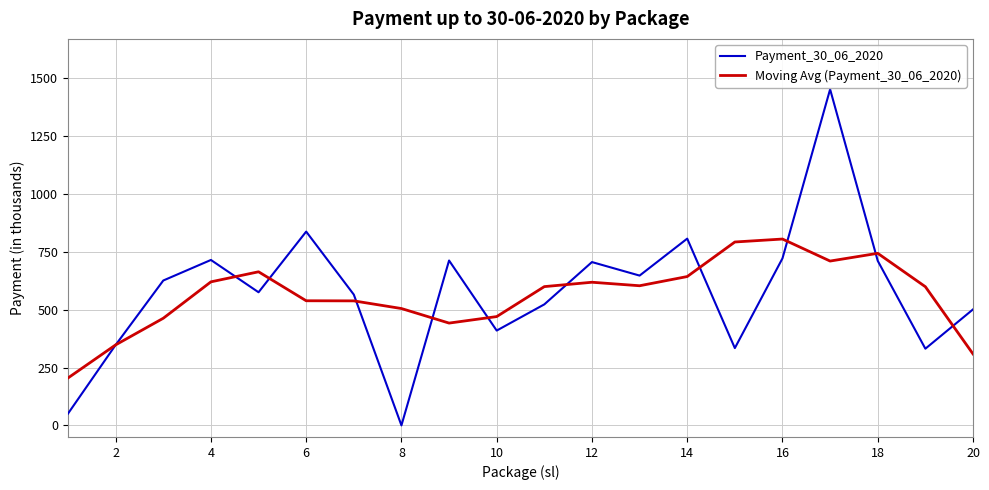

What is the maximum value for Payment_30_06_2020?

1452.0